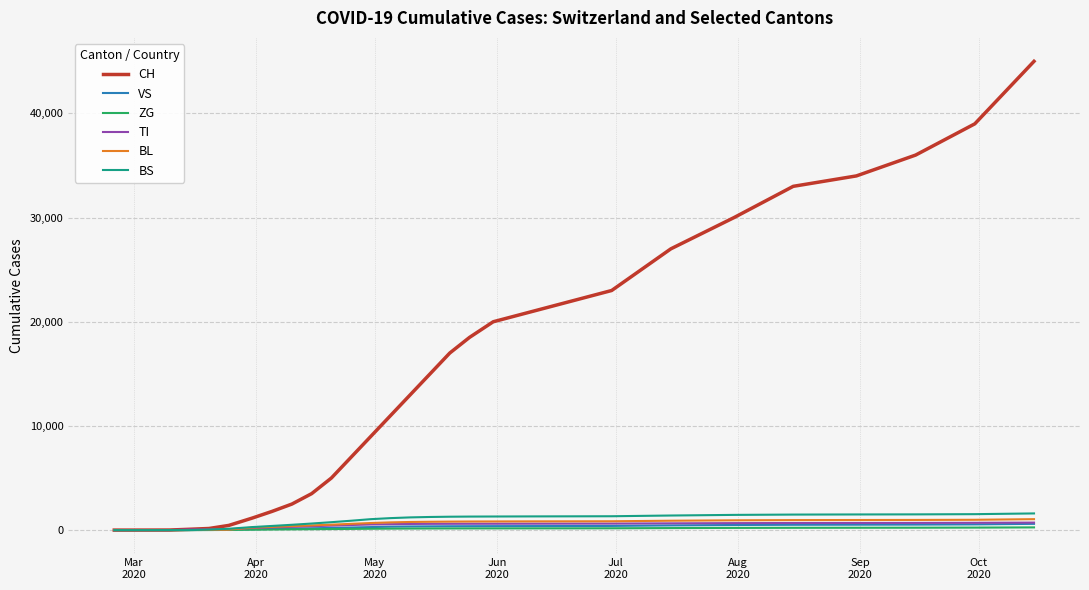

What is the maximum value shown in the chart?

45000